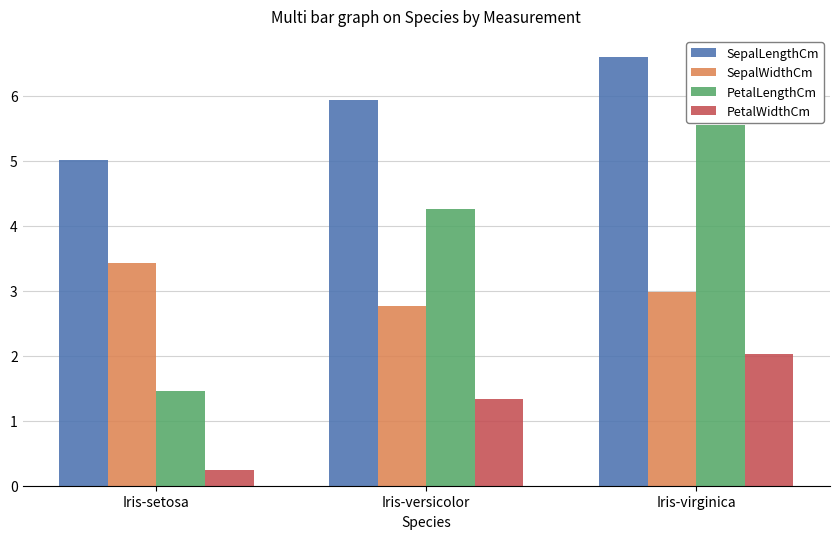

What is the spread (max minus min) of values at Iris-setosa?

4.8